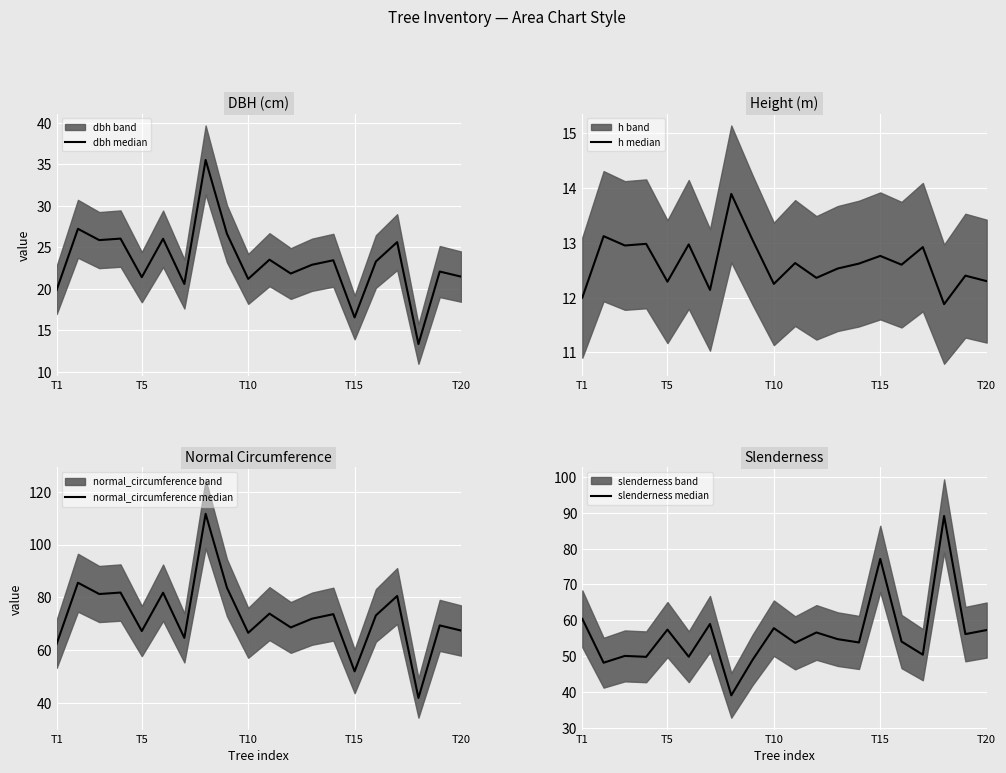

Which category has the lowest value across all series?

17